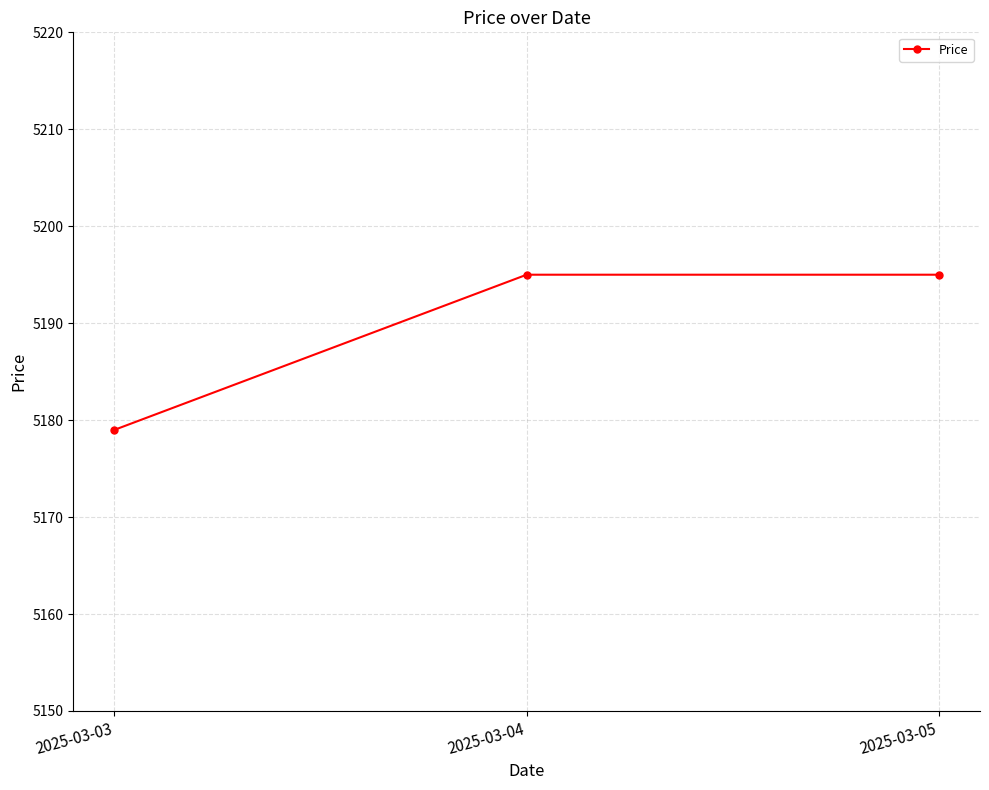

Between 2025-03-05 and 2025-03-03, which is larger?

2025-03-05